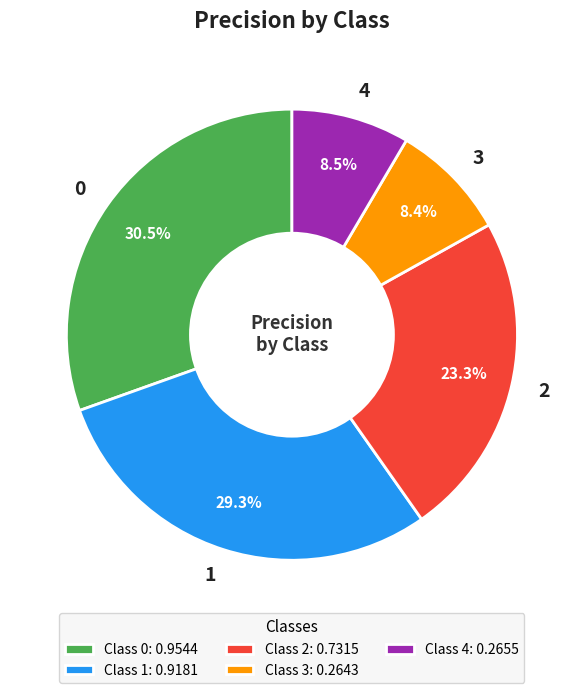

What portion of the pie excludes 0?

69.5%